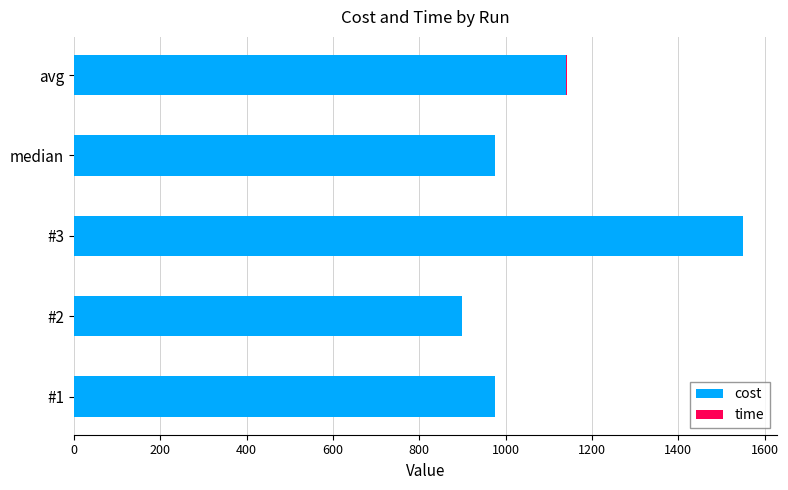

Which category has the highest value in the cost series?

#3